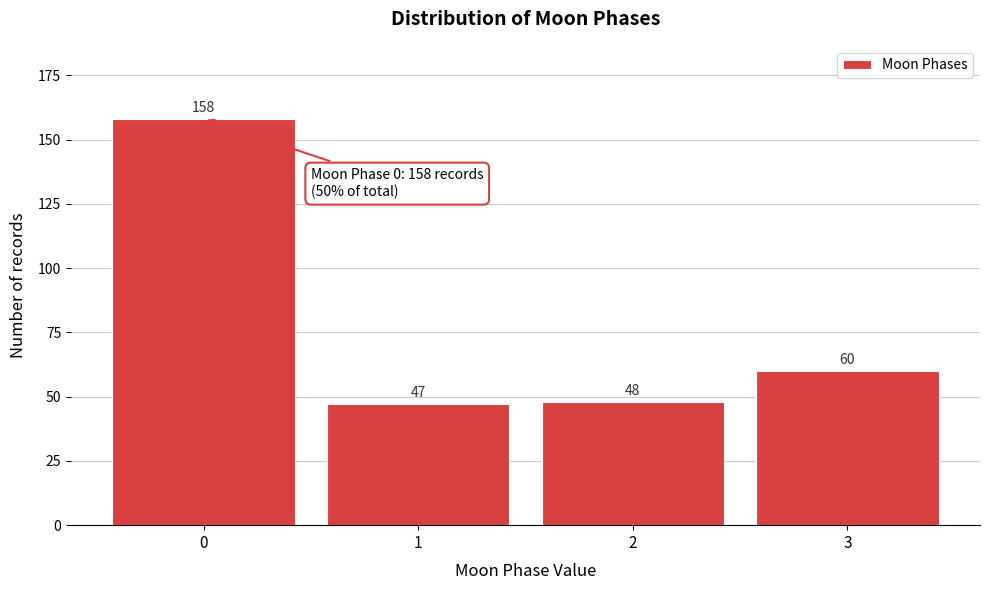

Reading left to right, extract all data points from this chart.

0=158	1=47	2=48	3=60